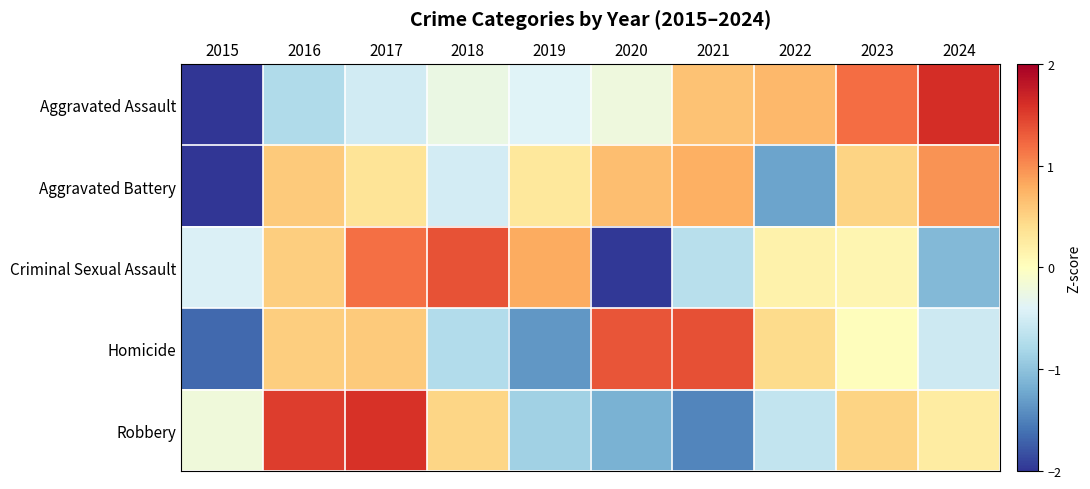

What is the spread (max minus min) of values at 2017?

2.1